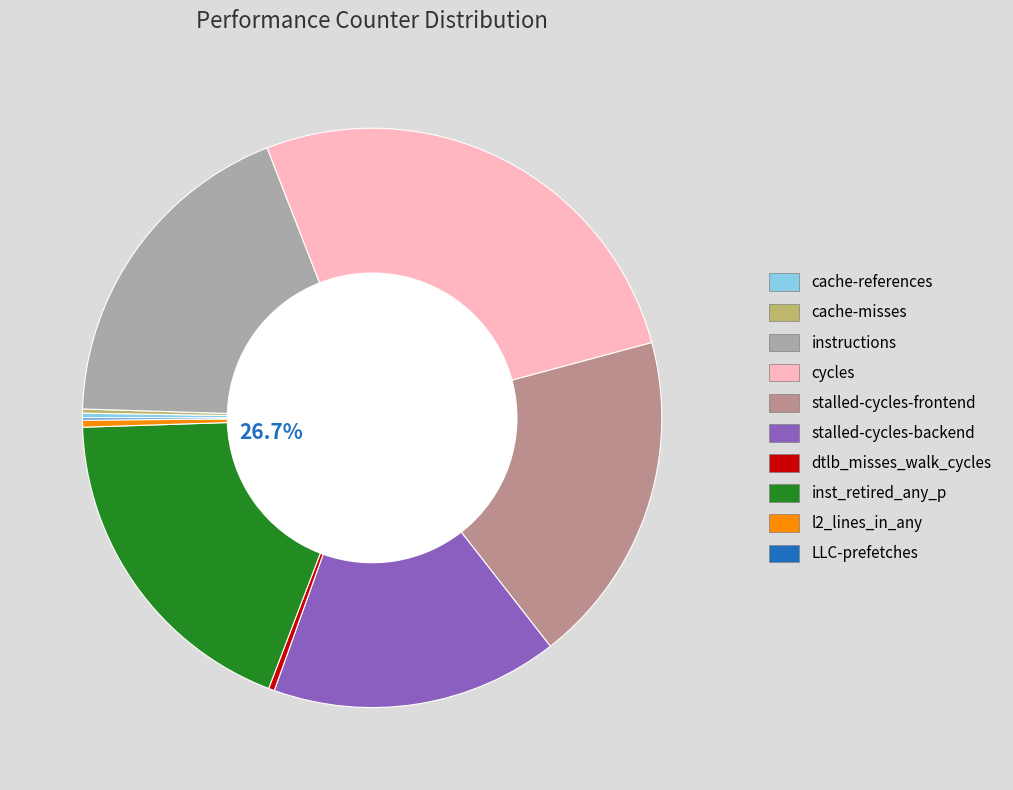

Rank the categories by value from highest to lowest.

cycles, inst_retired_any_p, stalled-cycles-frontend, instructions, stalled-cycles-backend, l2_lines_in_any, dtlb_misses_walk_cycles, cache-references, cache-misses, LLC-prefetches